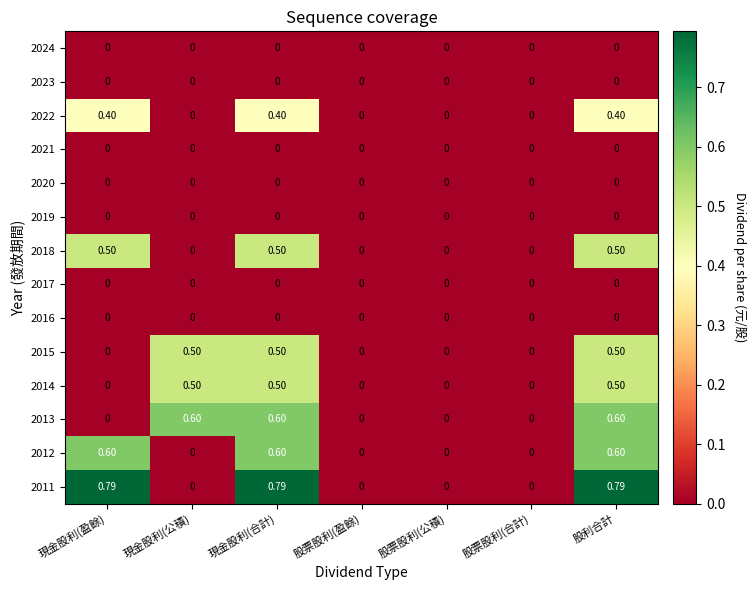

How many data points does each series have?

7